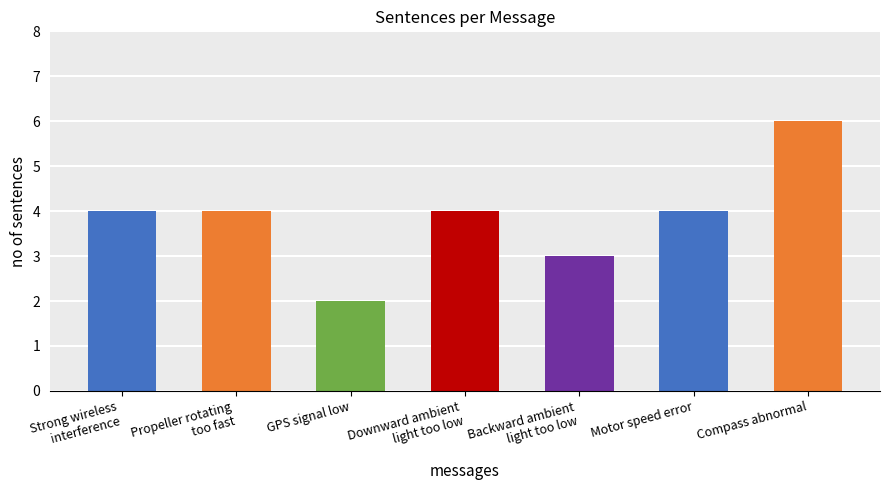

What is the value of the 1st bar from the left?

4